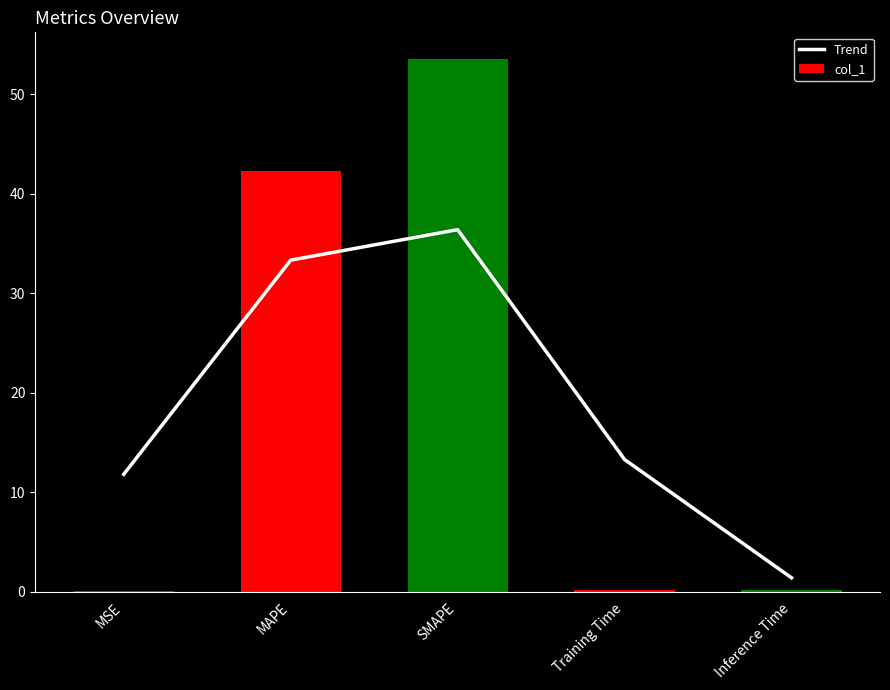

The value of Trend at MSE is 11.8. True or false?

True